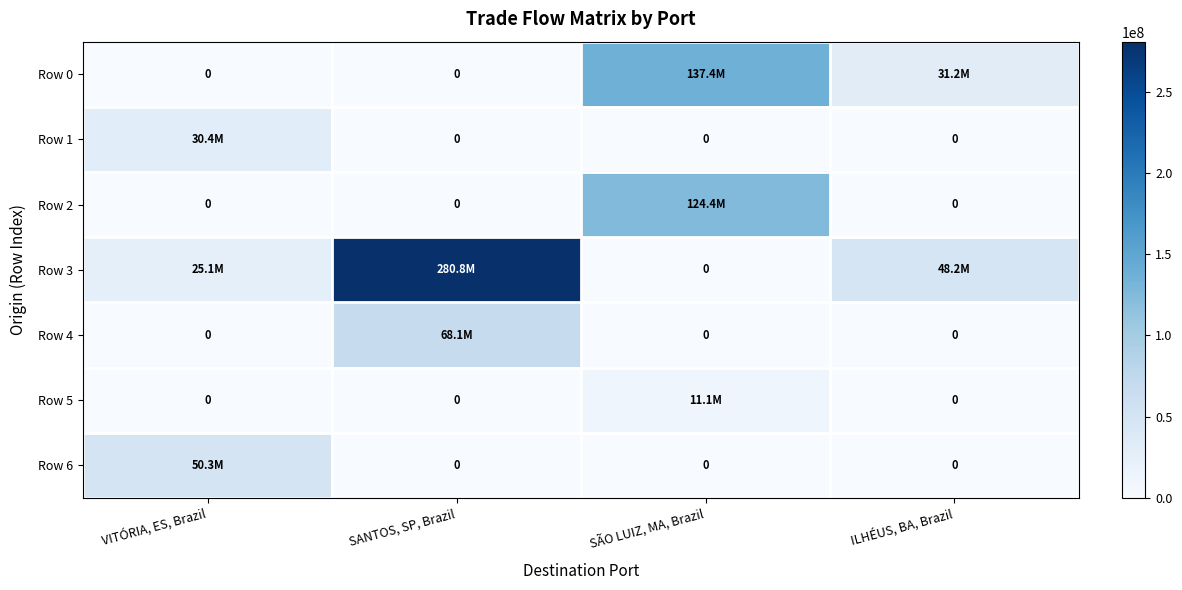

At which label is Row 0 closest to 68677689?

ILHÉUS, BA, Brazil